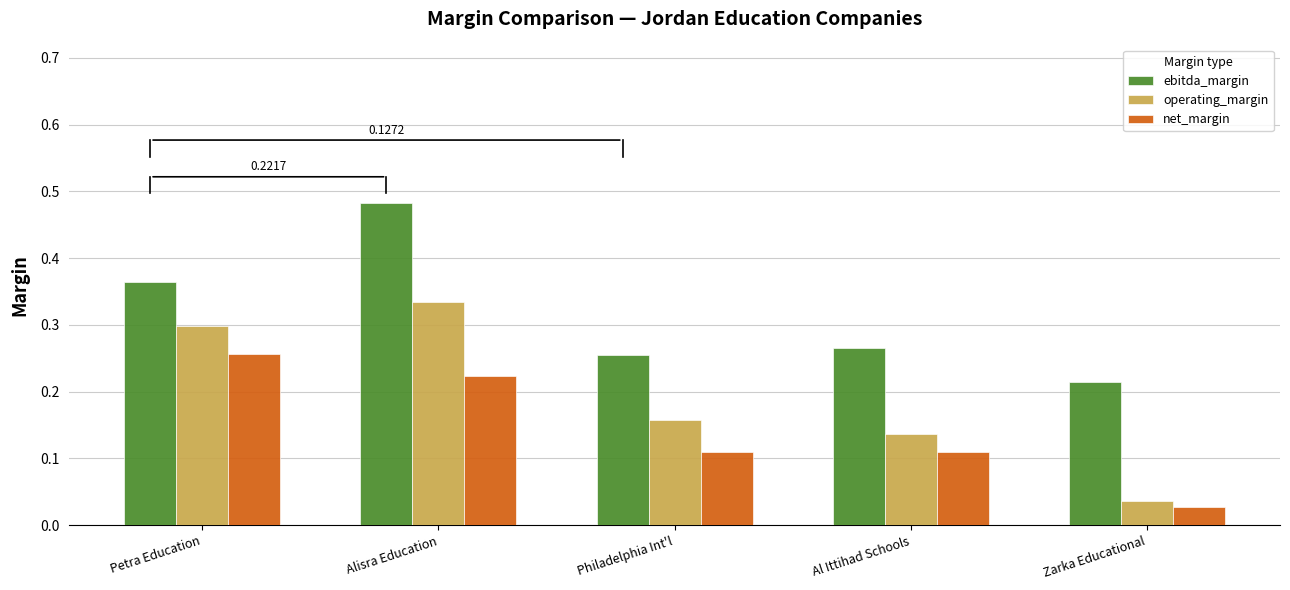

Rank the series by their maximum value, from highest to lowest.

ebitda_margin, operating_margin, net_margin